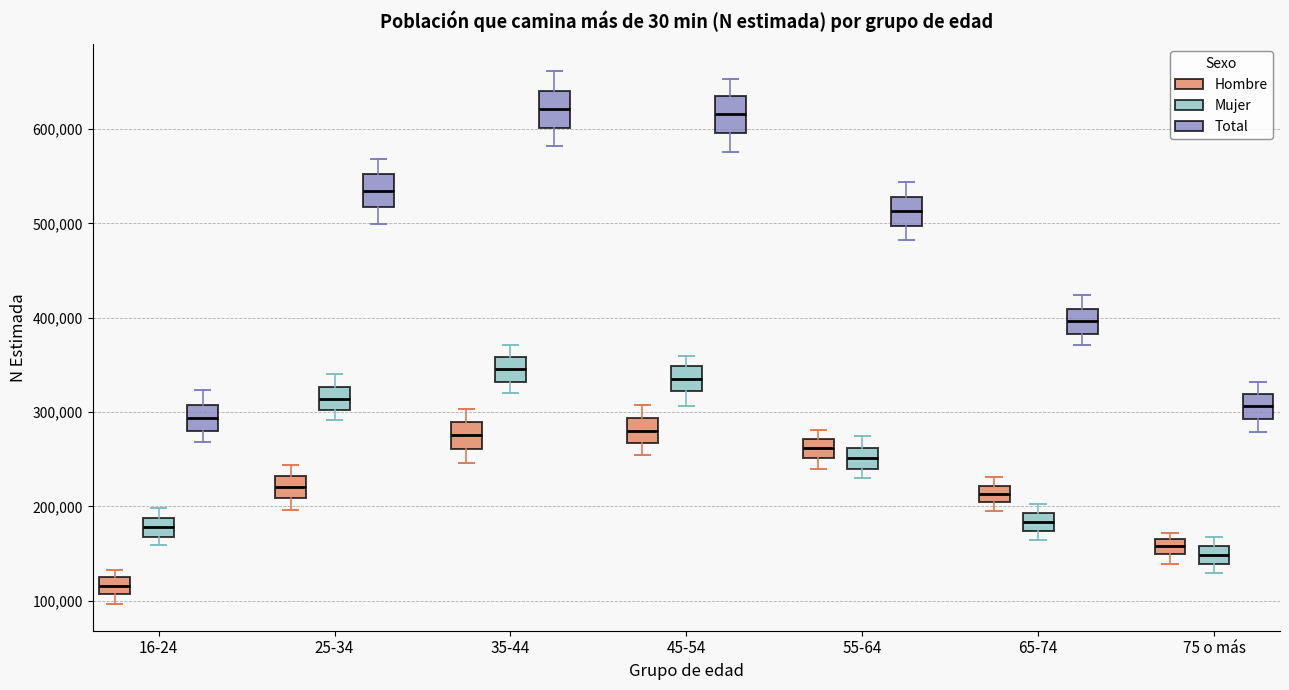

Which box's median line is the lowest?

16-24 (Hombre)